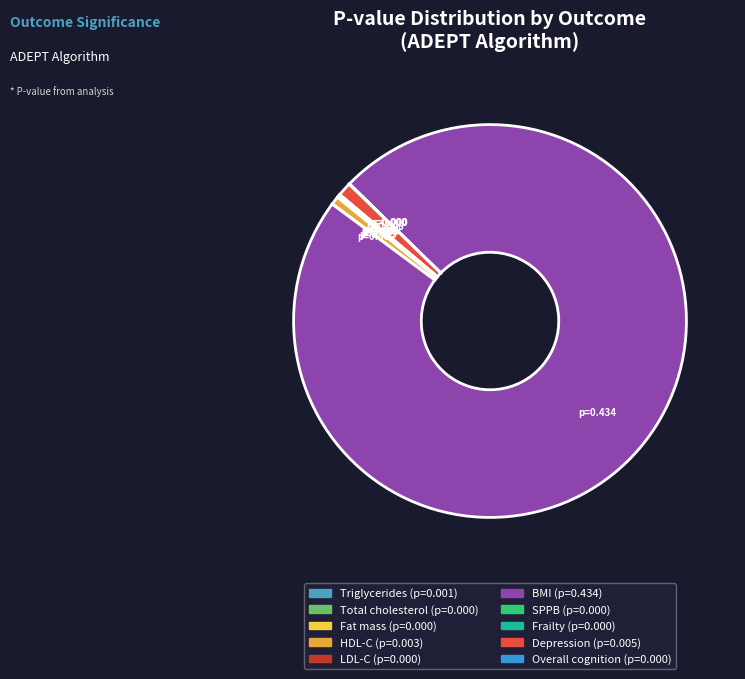

How many slices are in this pie chart?

10